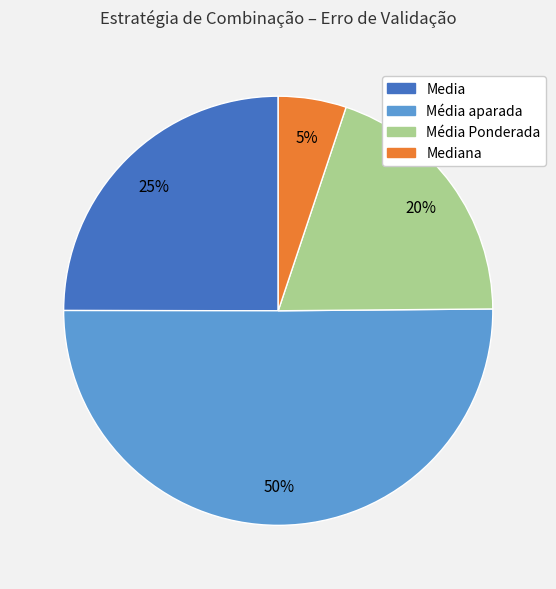

Is Mediana the majority of the pie?

No